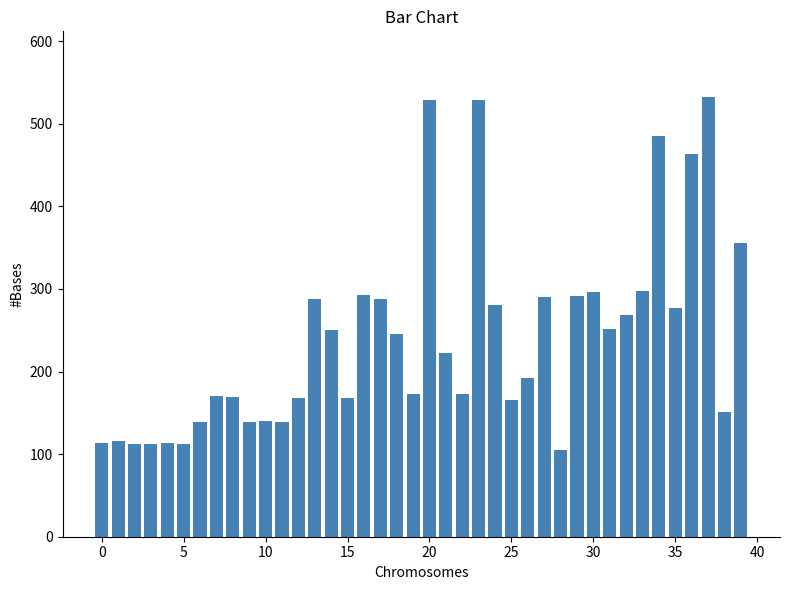

What is the smallest value displayed?

105